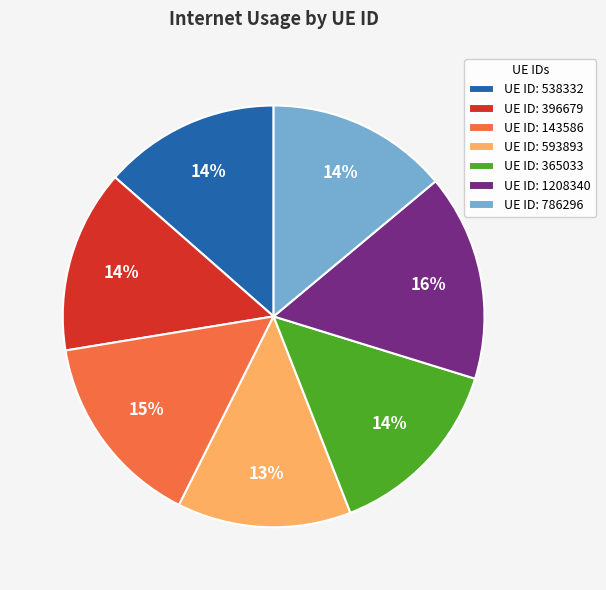

Do UE ID: 365033 and UE ID: 593893 together represent more than half of the pie?

No